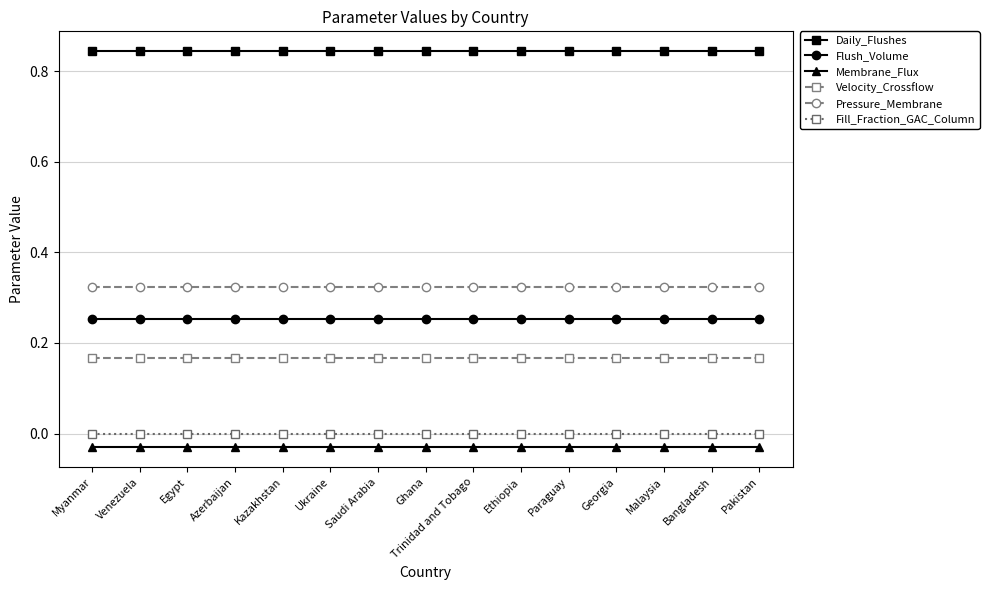

What position from the left is Azerbaijan?

4